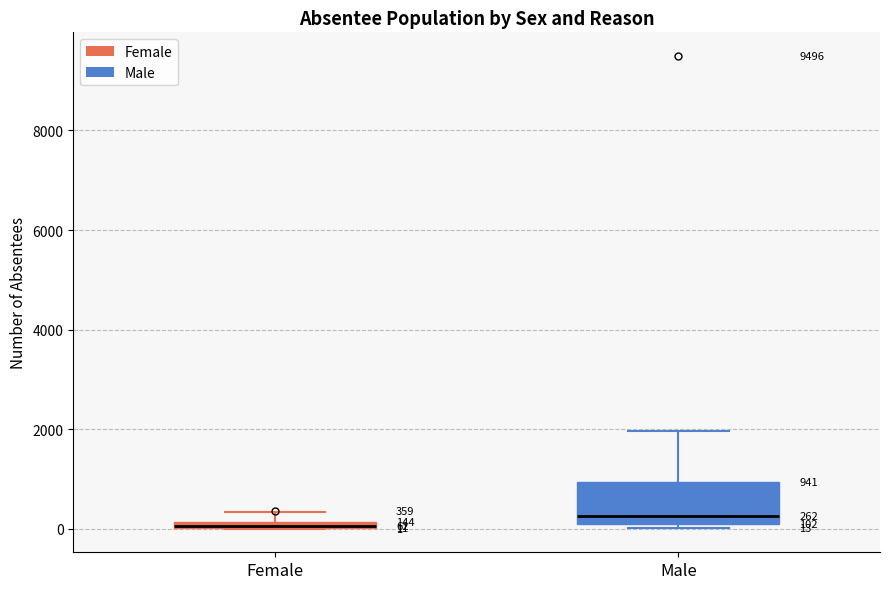

Which box has the lowest median line?

Female